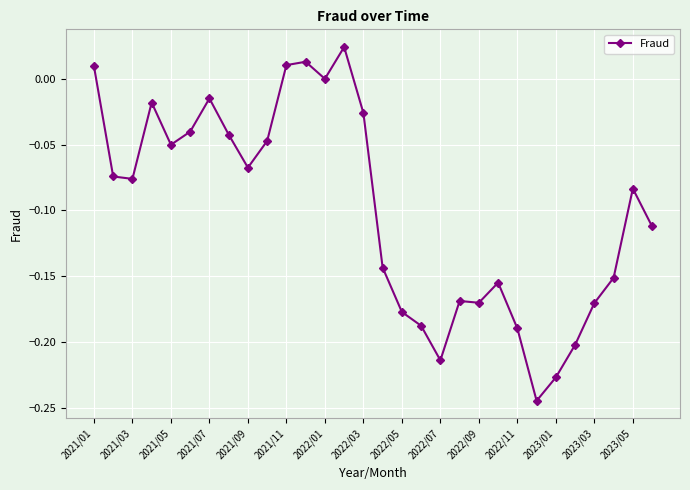

Does the chart have visible grid lines?

Yes